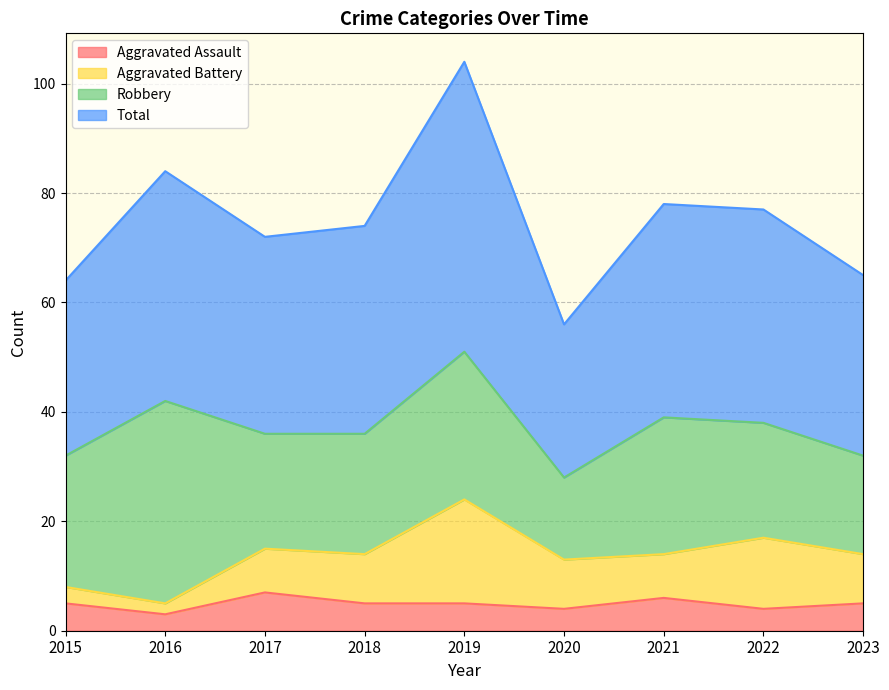

What is the sum of all Aggravated Assault values?

44